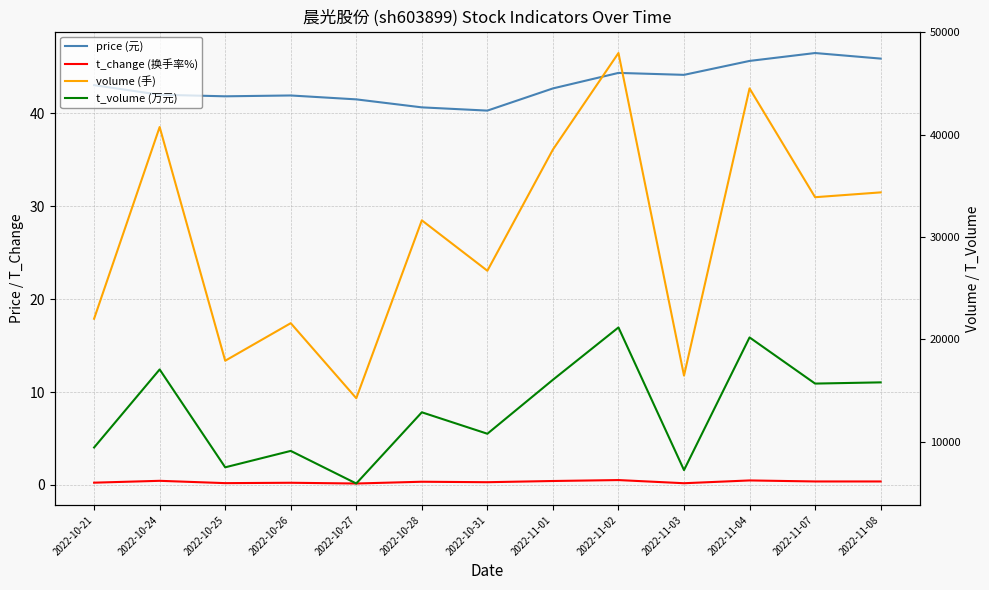

Which series has the largest total across all categories?

volume (手)